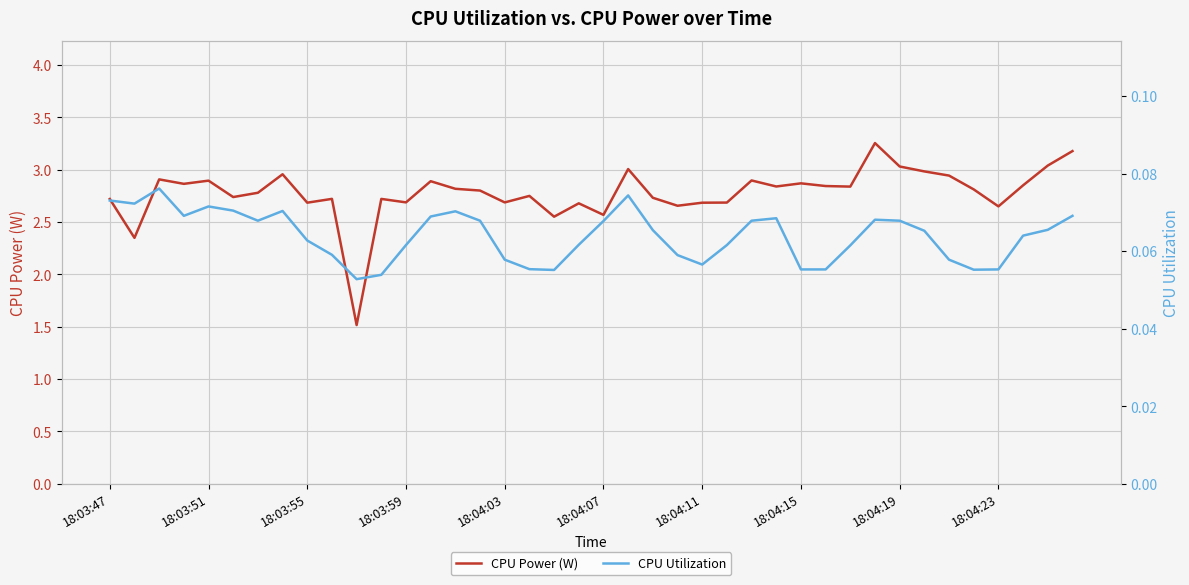

True or false: CPU Utilization has a value of 0.1 at 10.

True